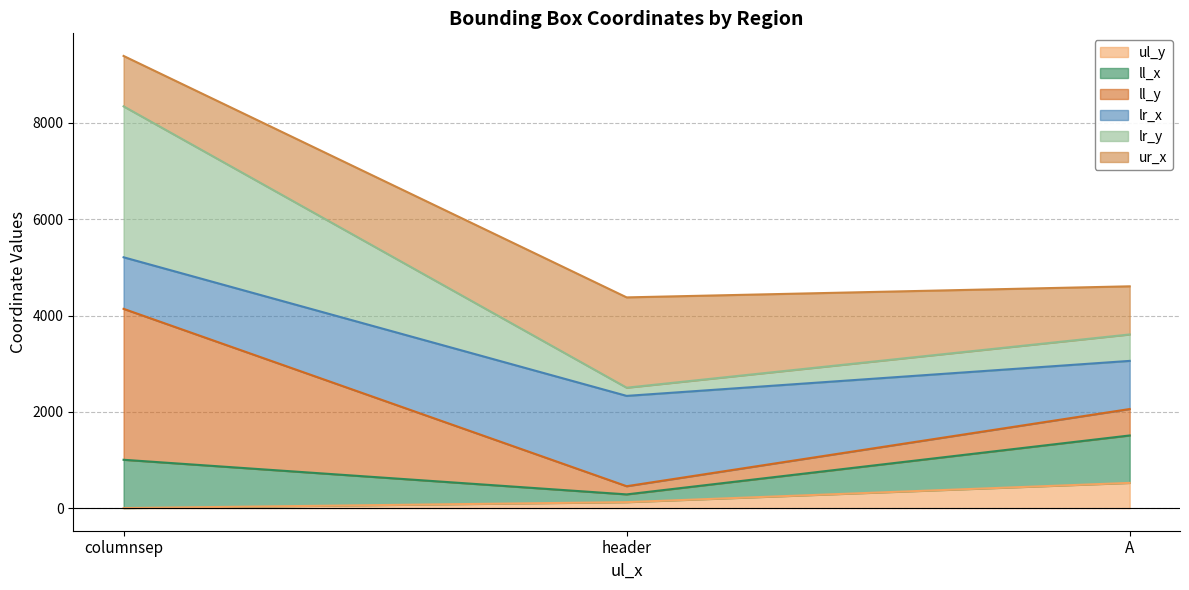

How many lines are shown in the chart?

6